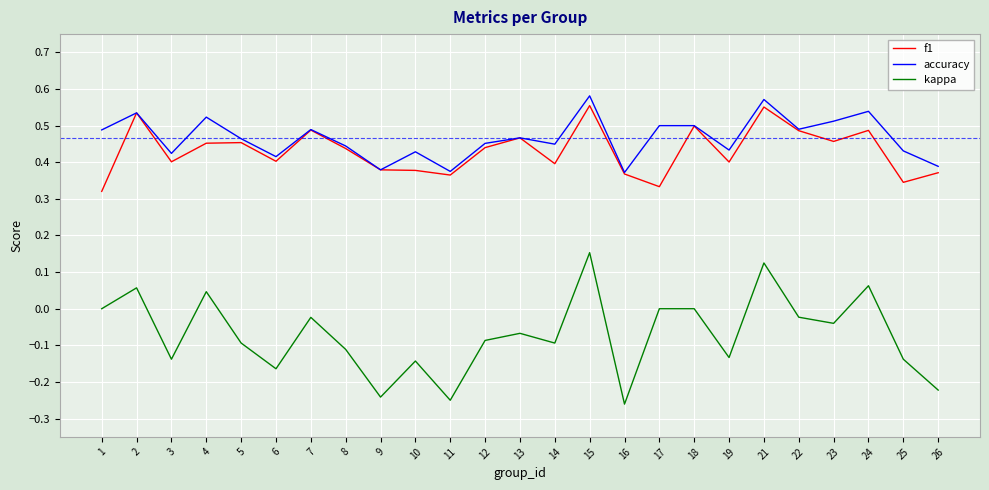

The accuracy series shows 0.1 at 8. True or false?

False